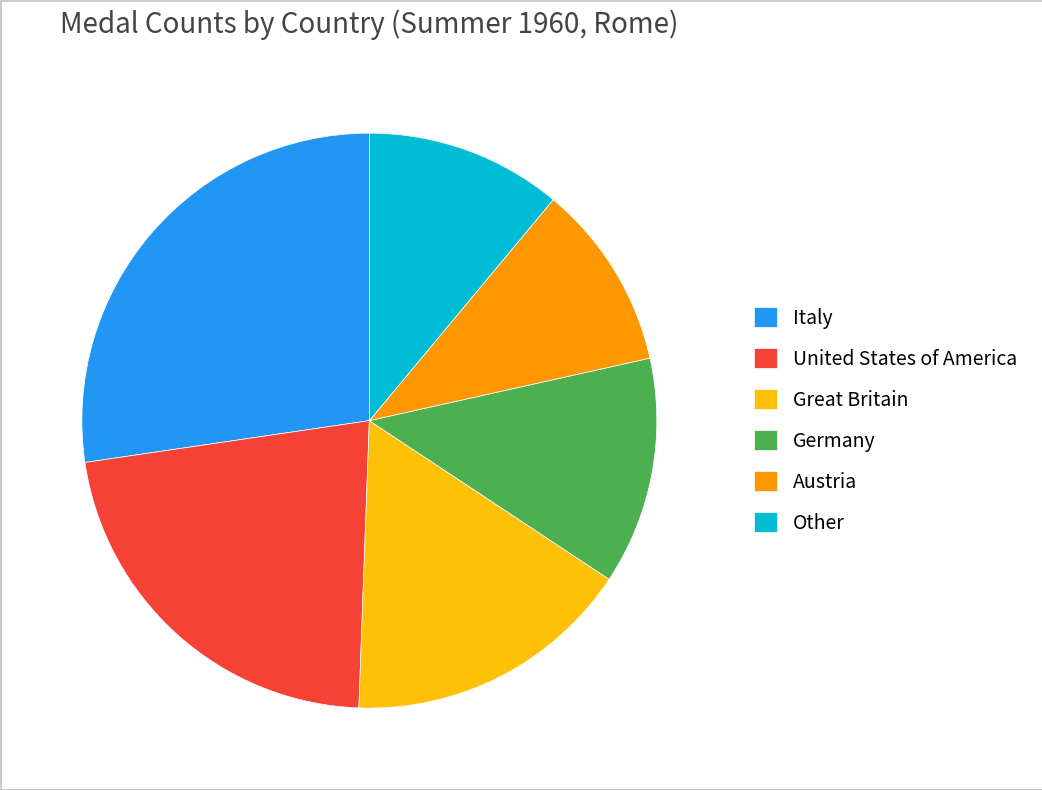

Is the sum of Other and Italy greater than half?

No